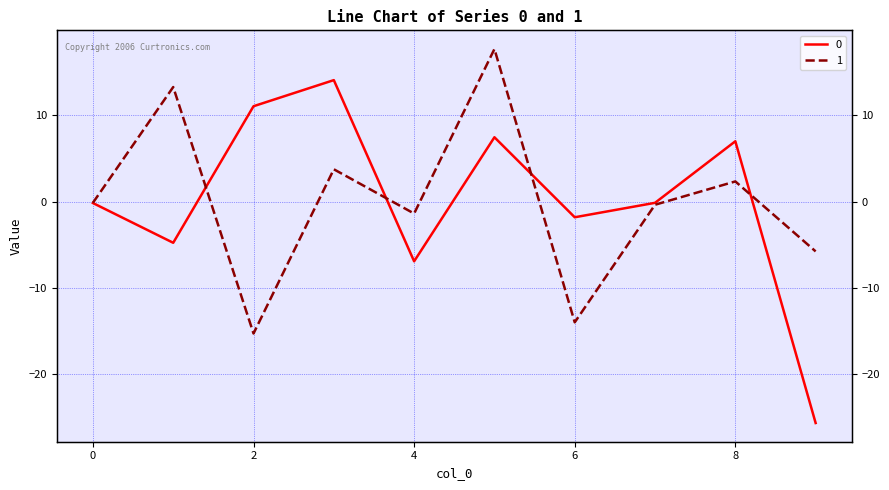

What is the approximate value of 0 at 6?

-1.8